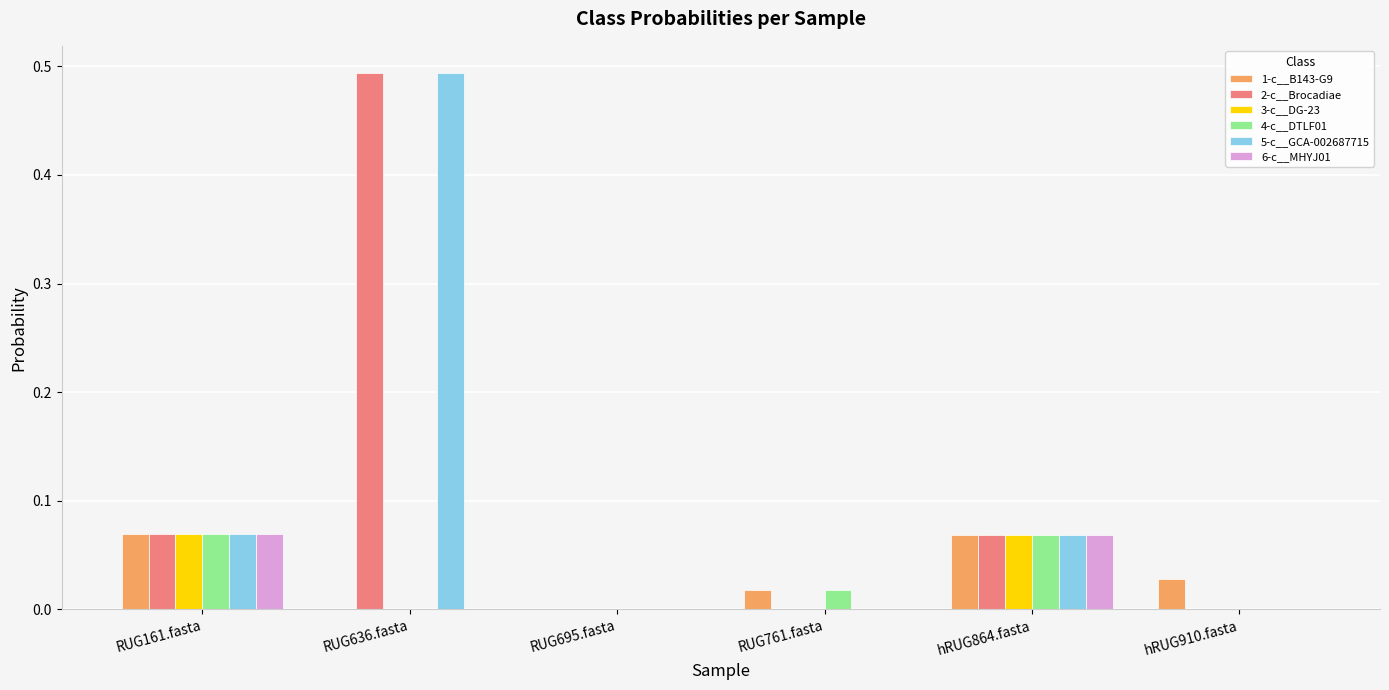

True or false: 5-c__GCA-002687715 has a value of 0.0 at RUG161.fasta.

False